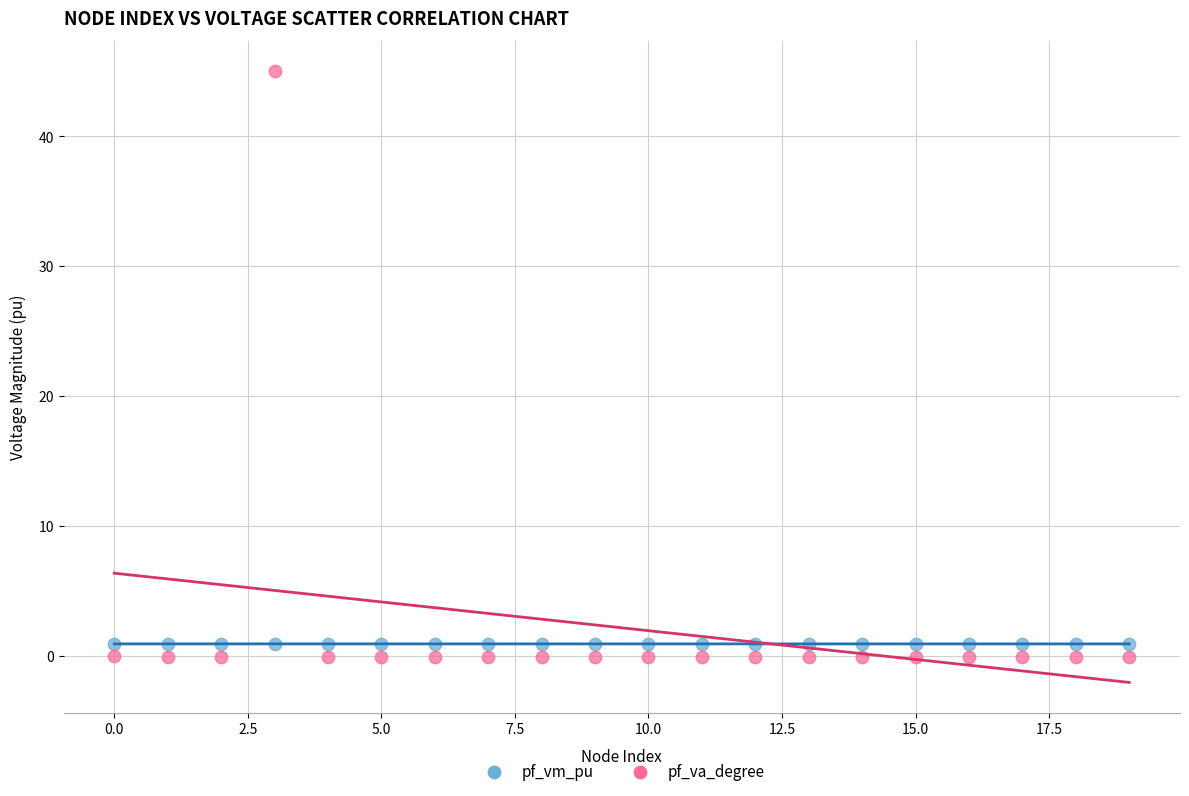

Which series contains the lowest Y value?

pf_va_degree